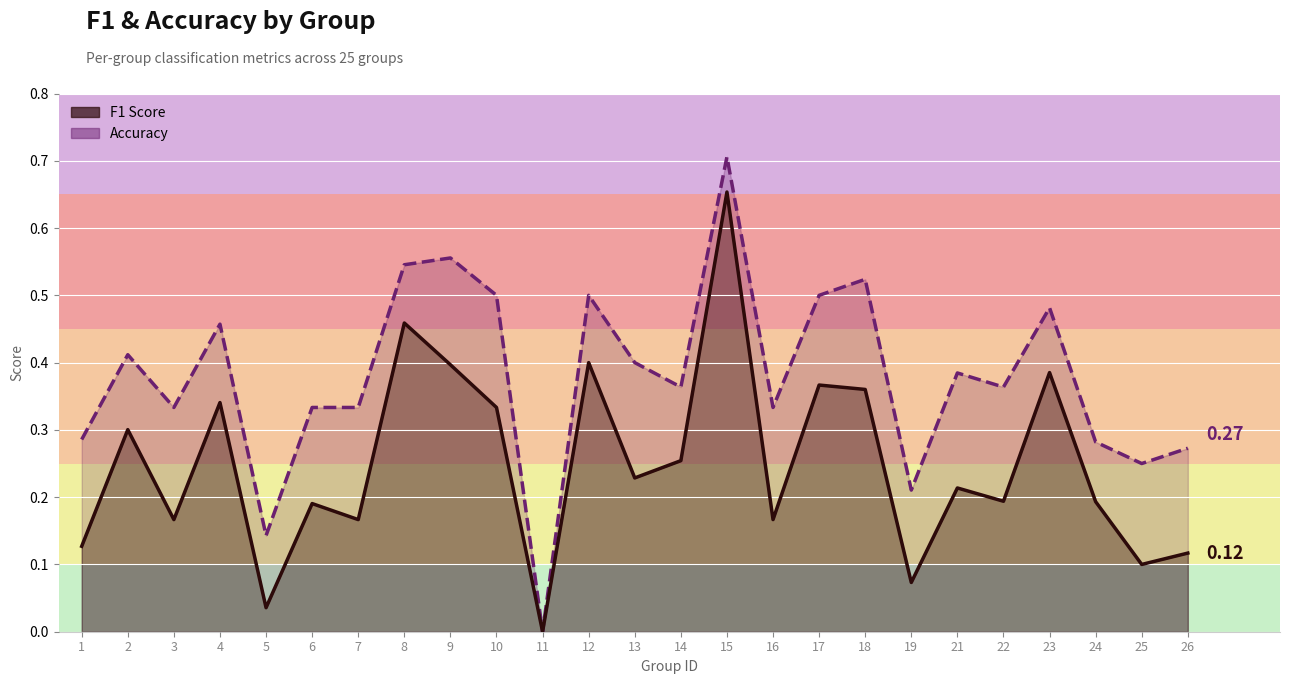

What is the sum of the f1 values at 11 and 24?

0.2